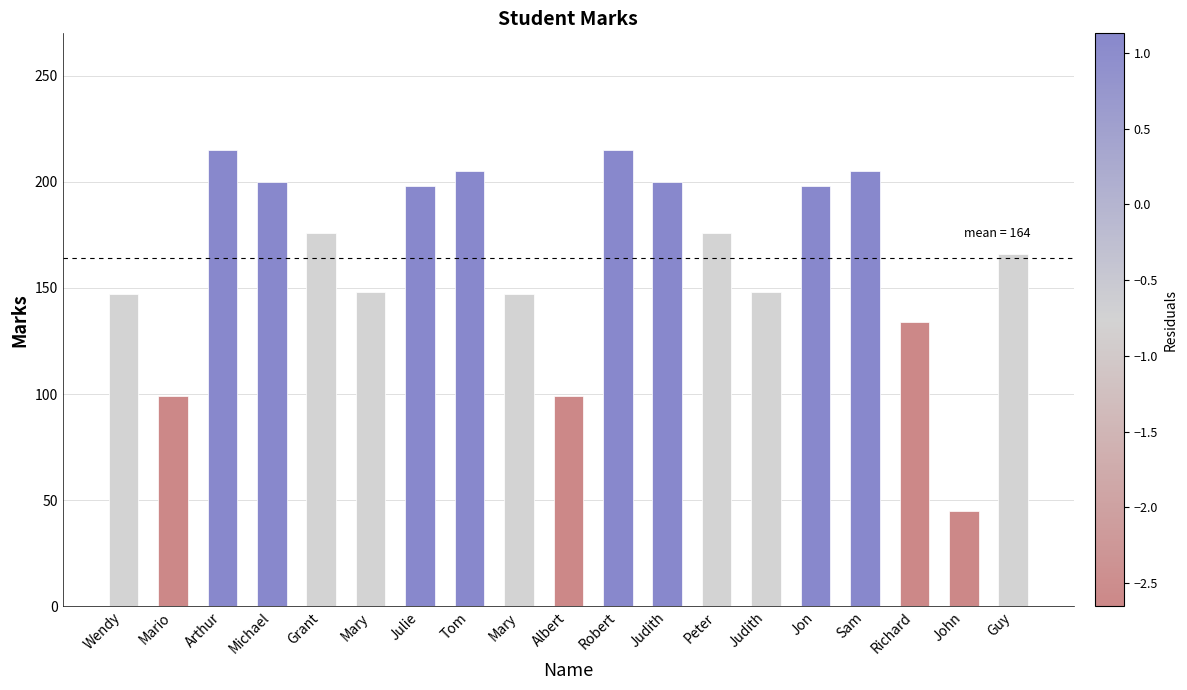

How many values are below 176?

9